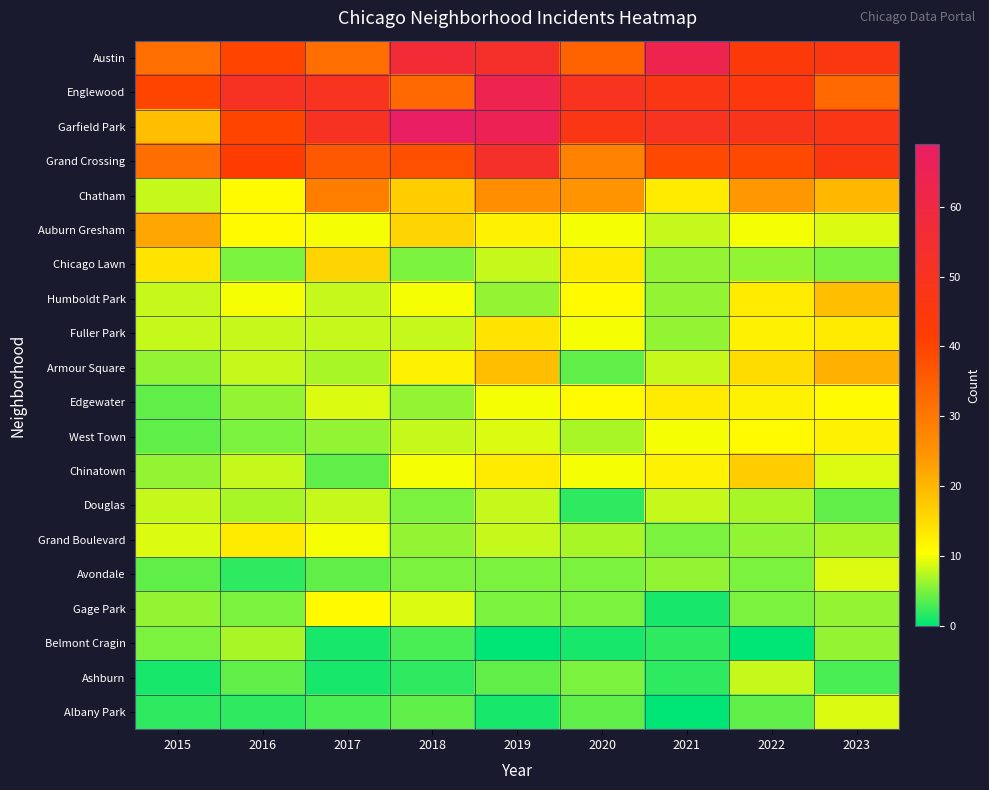

Rank the series by their maximum value, from highest to lowest.

Garfield Park, Austin, Englewood, Grand Crossing, Chatham, Auburn Gresham, Armour Square, Humboldt Park, Chinatown, Chicago Lawn, Fuller Park, Edgewater, Grand Boulevard, West Town, Gage Park, Avondale, Albany Park, Douglas, Ashburn, Belmont Cragin